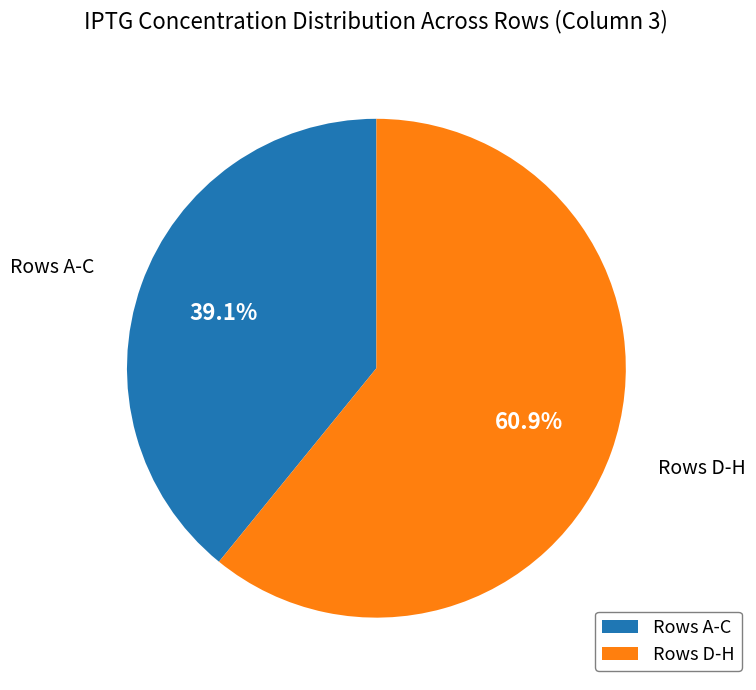

Approximately how many times larger is the value at Rows A-C compared to Rows D-H?

0.6